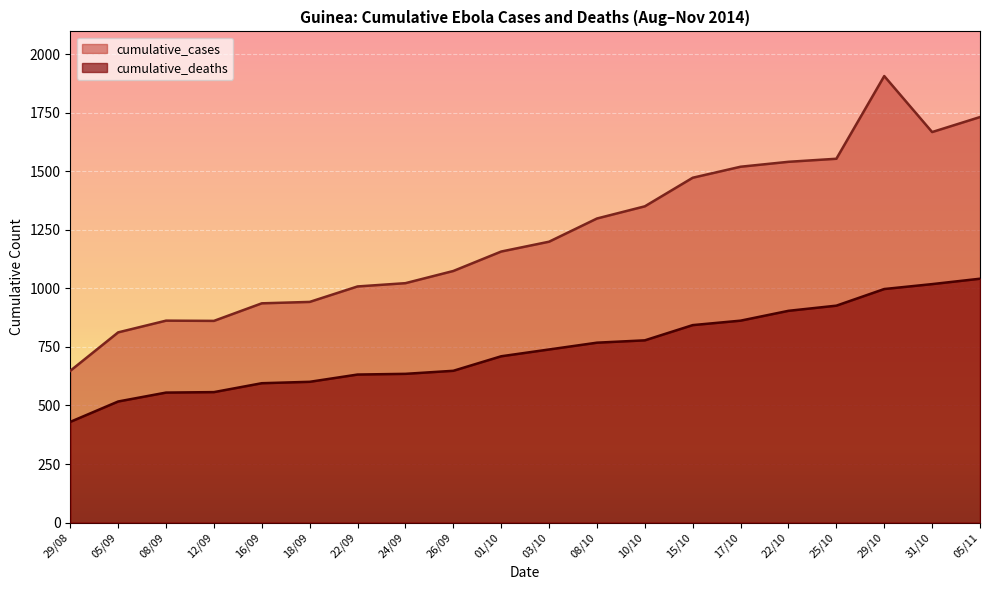

What is the average value of the cumulative_deaths series?

738